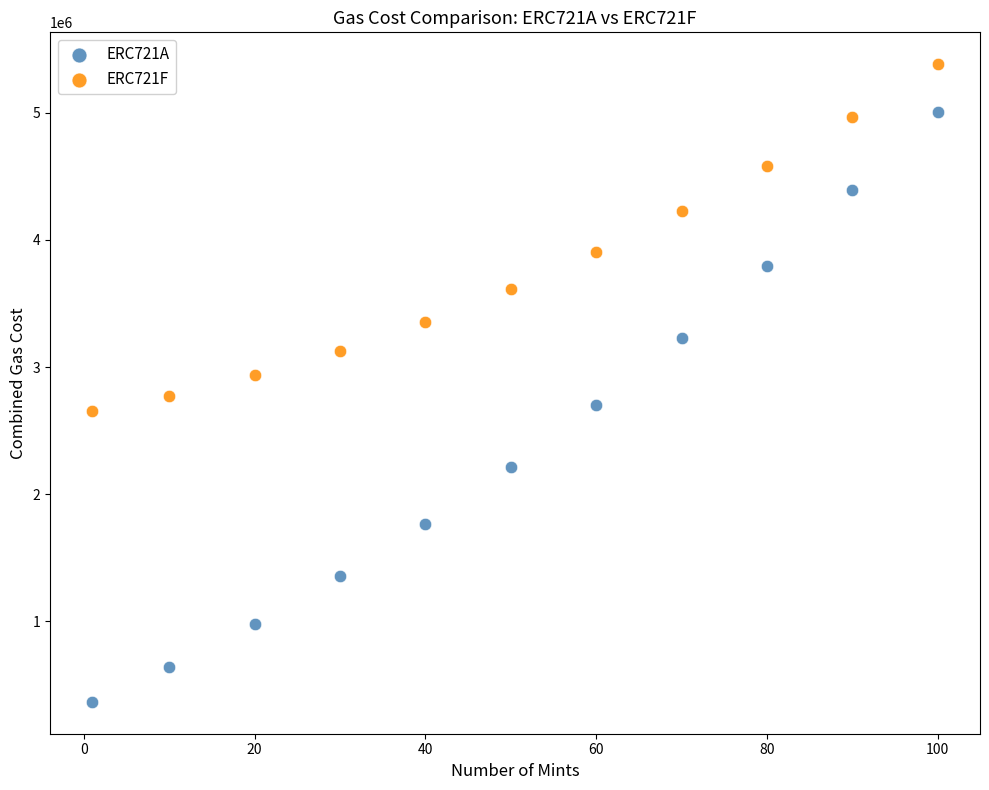

Which series contains the lowest Y value?

ERC721A